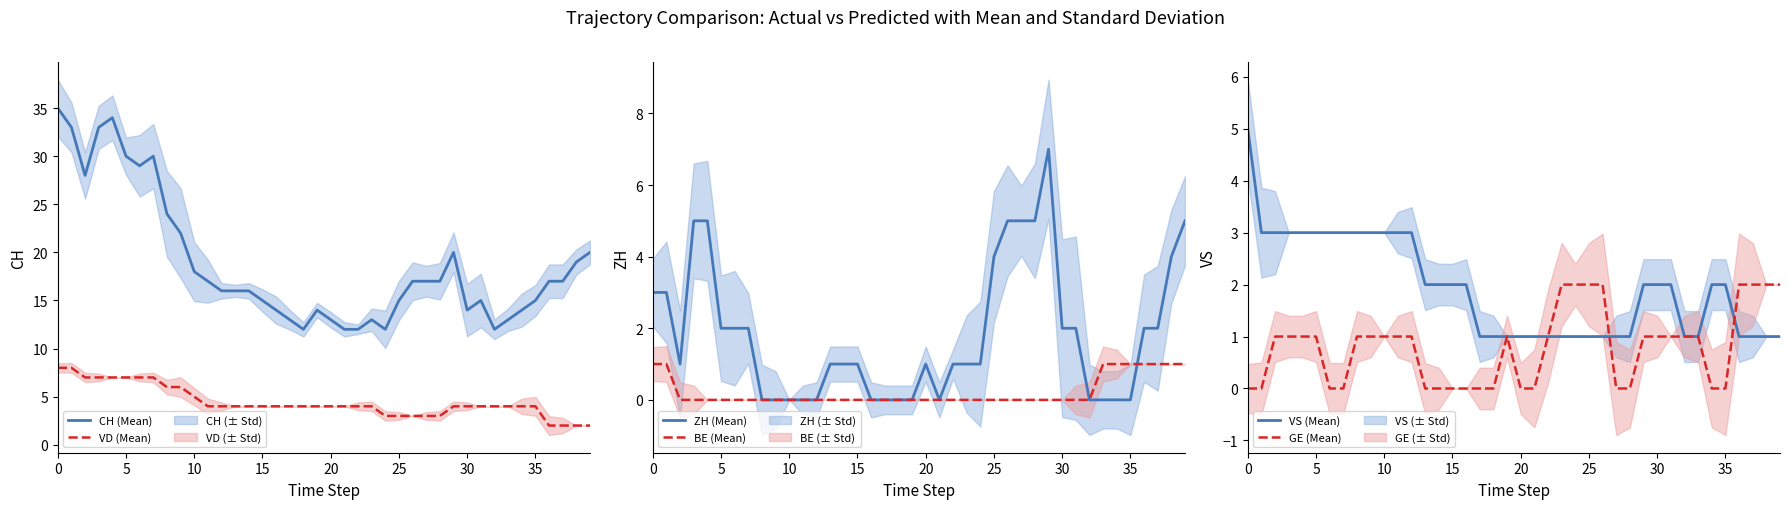

True or false: BE (Mean) and VS (Mean) intersect in this chart.

False